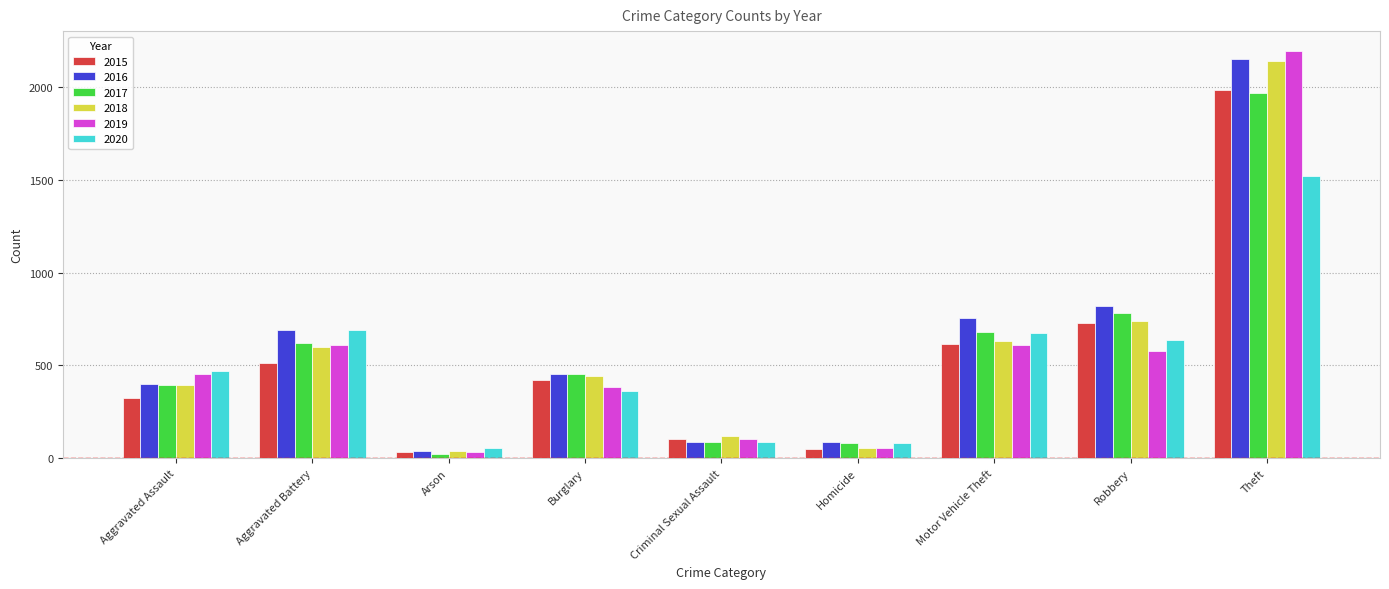

Is it true that 2019 equals 266 at Aggravated Assault?

False